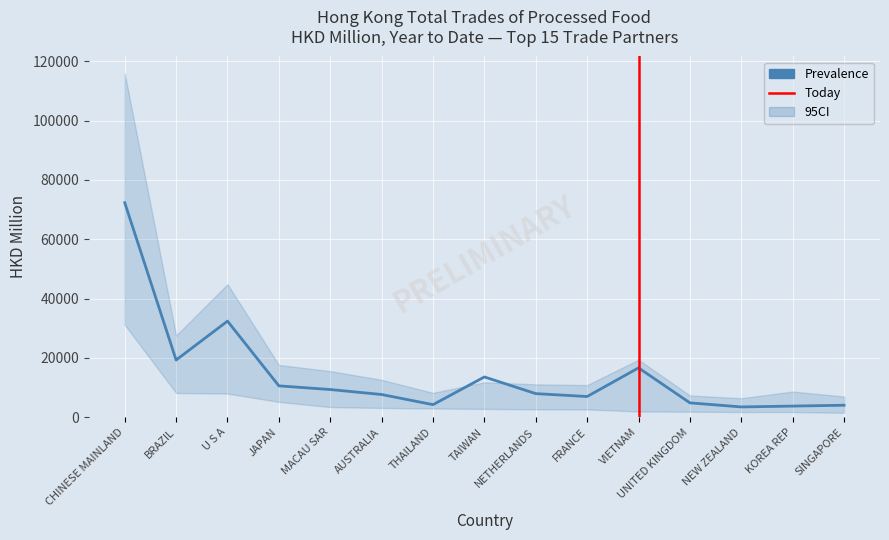

At how many categories does at least one series exceed 11797?

5